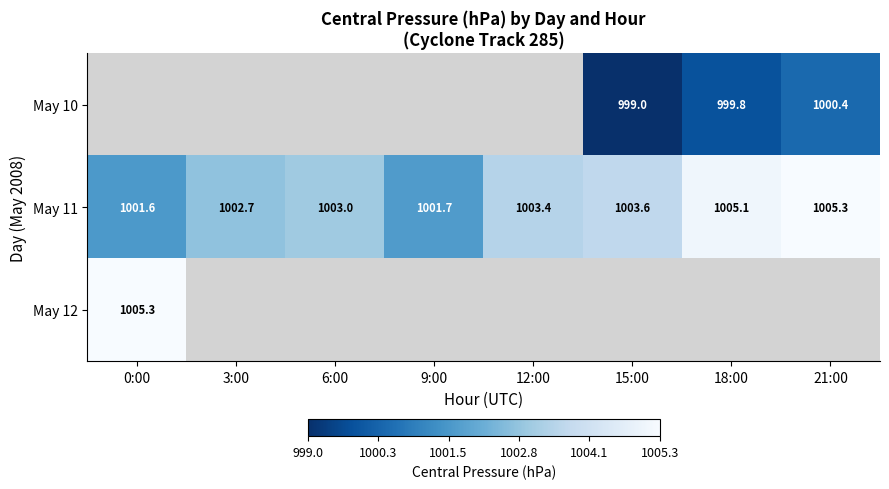

Is the value of May 11 at 6:00 greater than the value of May 12 at 0:00?

No